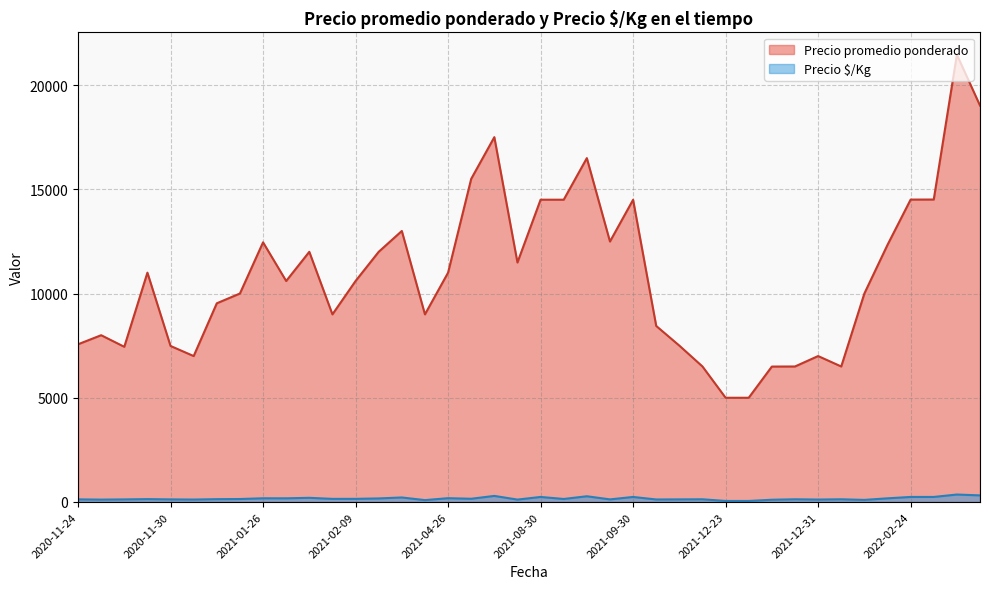

Is it true that Precio $/Kg equals 176 at 2022-02-03?

True